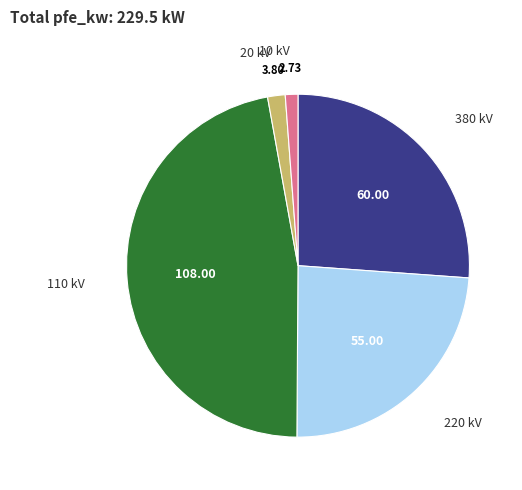

Is there any slice that represents more than half of the pie?

No